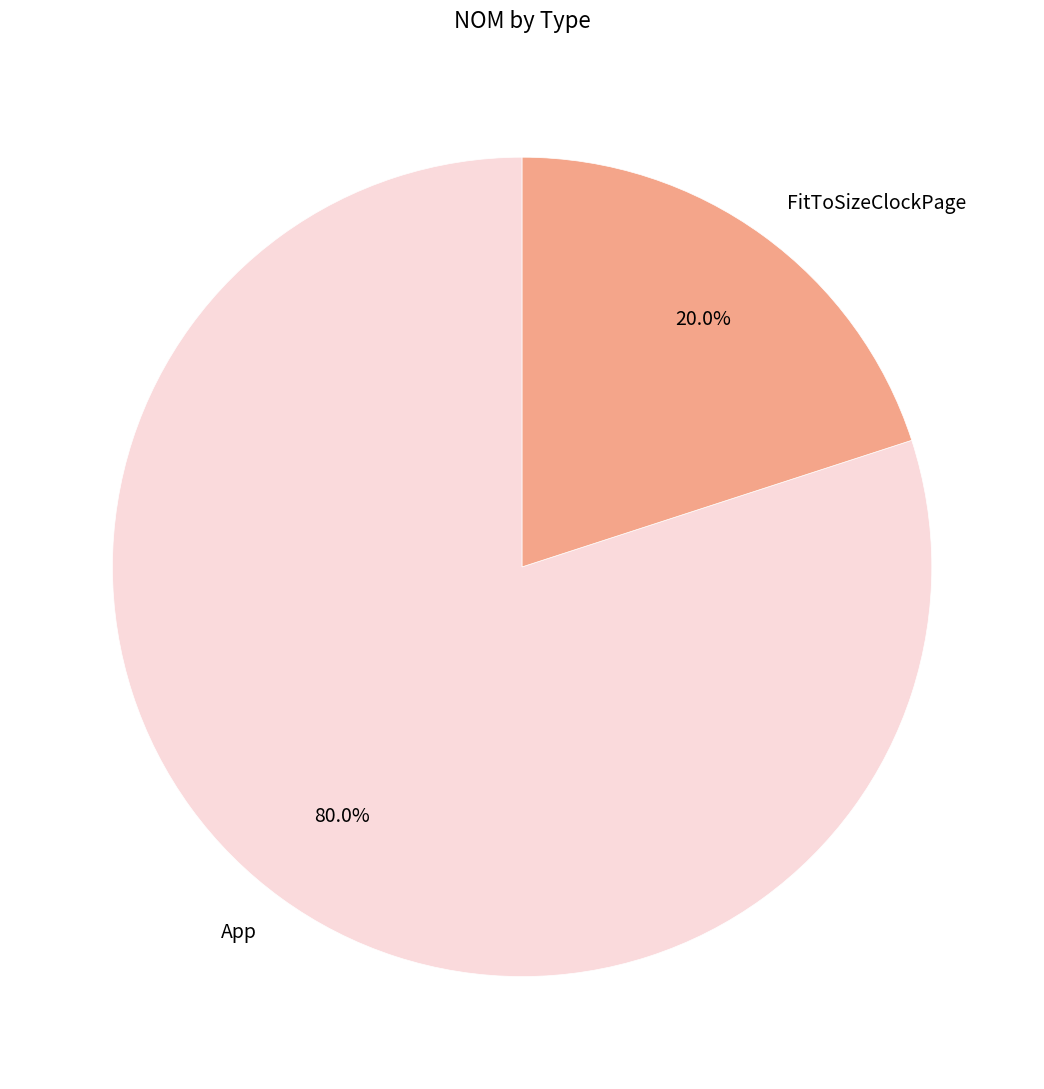

Is it true that FitToSizeClockPage is 20% of the pie?

True